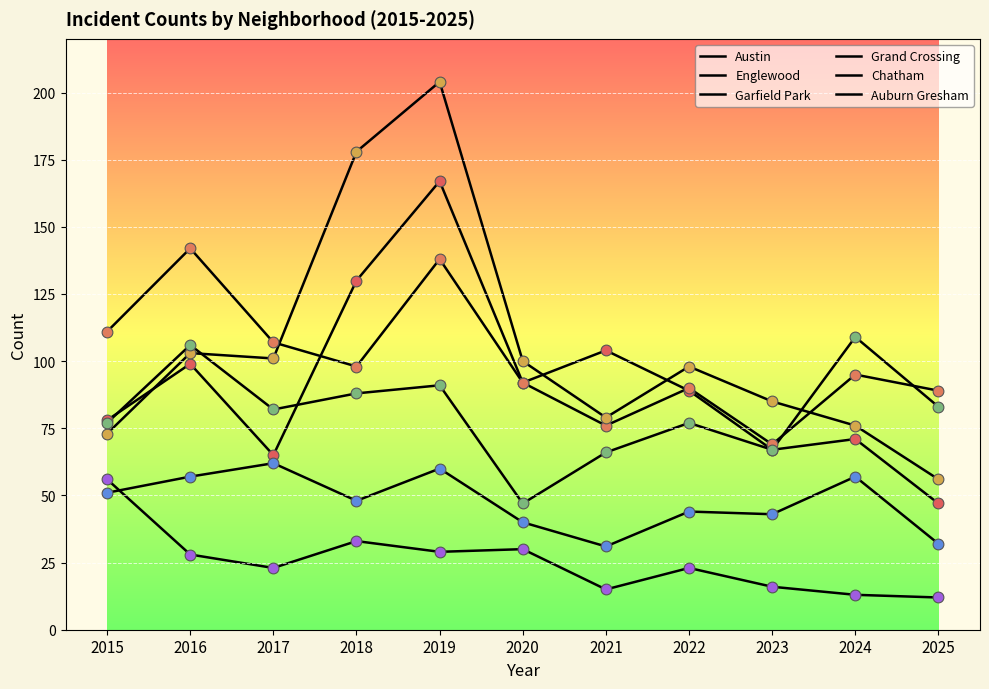

What is the total value across all series at 2017?

440